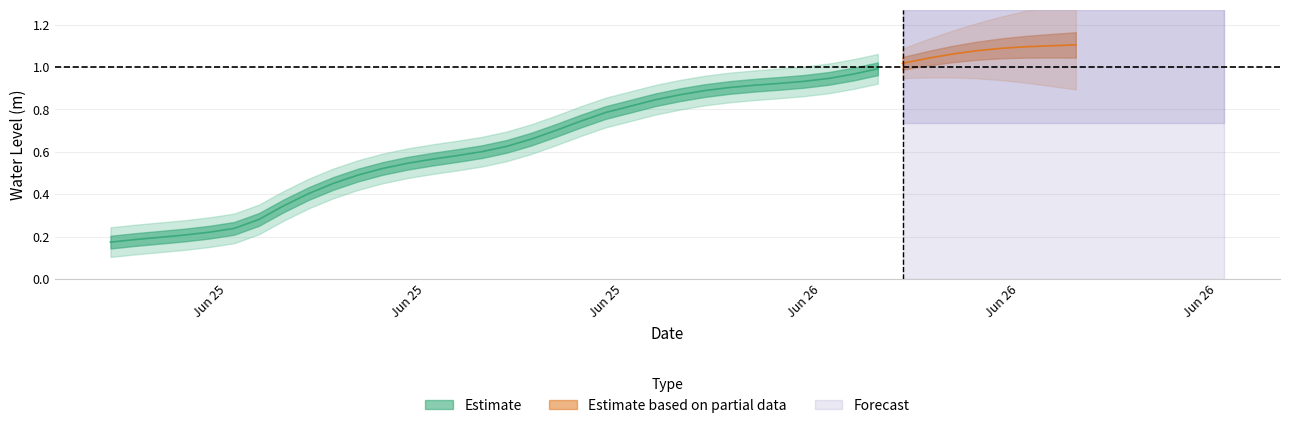

Reading right to left, extract all data points from this chart.

1.1	1.1	1.1	1.1	1.1	1.1	1.0	1.0	1.0	1.0	0.9	0.9	0.9	0.9	0.9	0.9	0.9	0.8	0.8	0.8	0.7	0.7	0.7	0.6	0.6	0.6	0.6	0.5	0.5	0.5	0.5	0.4	0.3	0.3	0.2	0.2	0.2	0.2	0.2	0.2